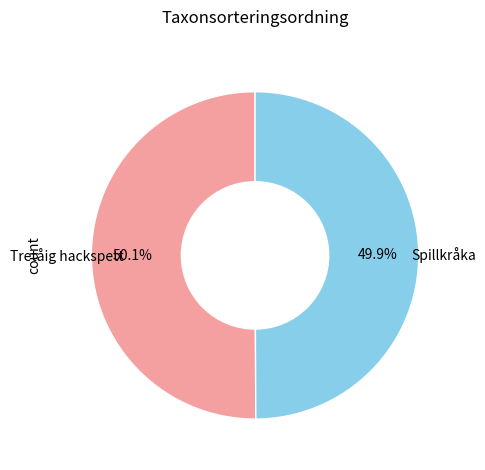

Does any single category account for the majority?

Yes